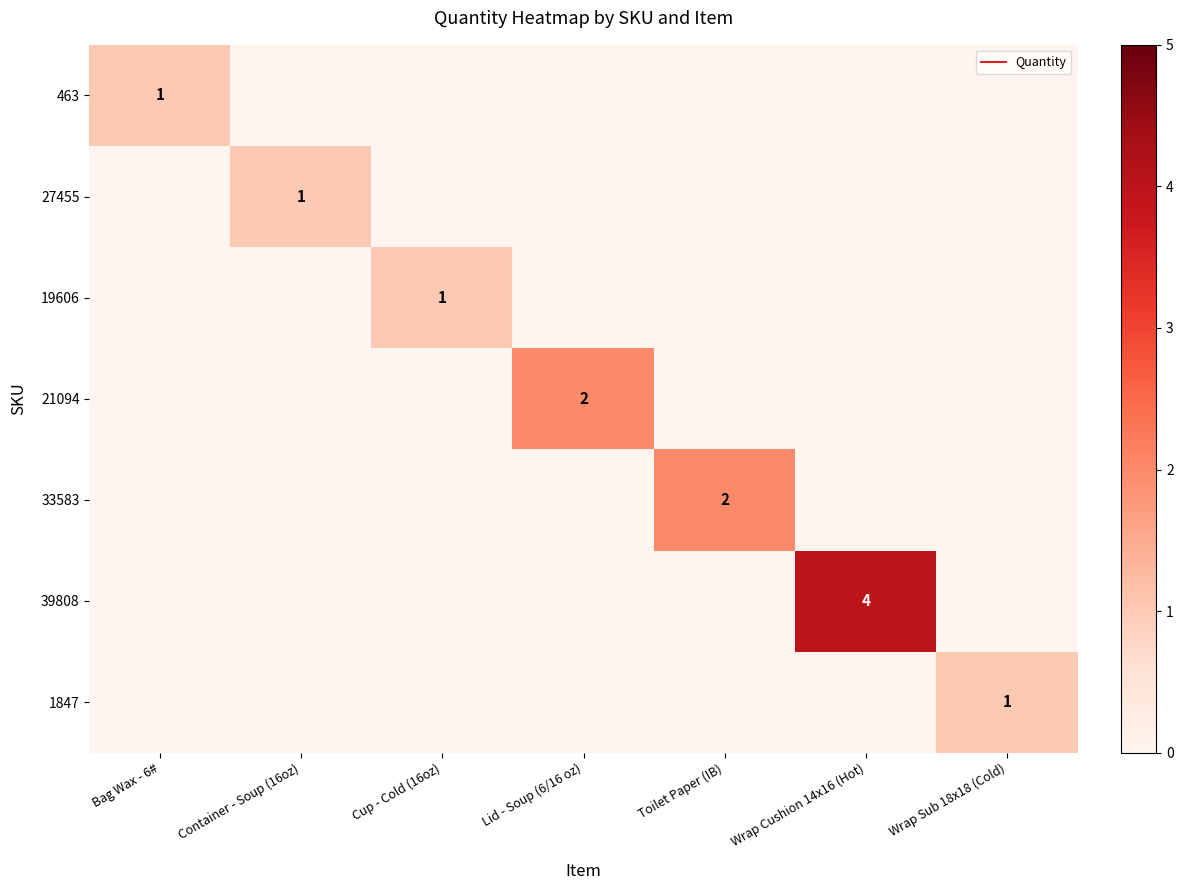

How many distinct data groups are displayed?

7